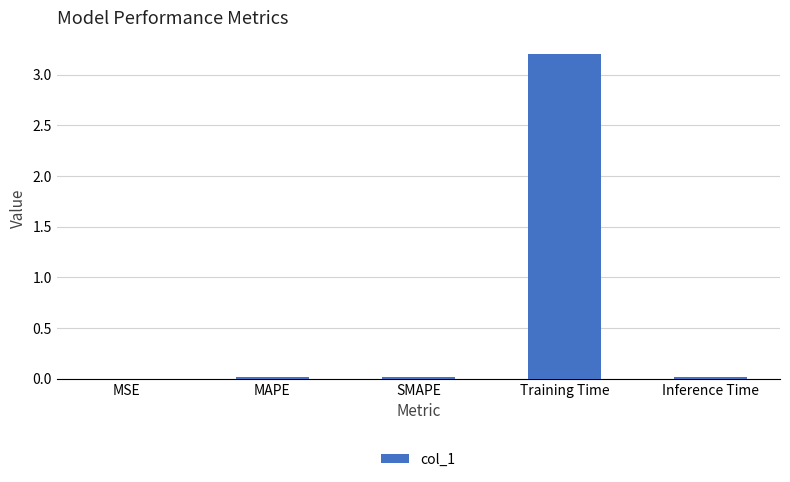

True or false: the data shows 0.0 at MSE.

True